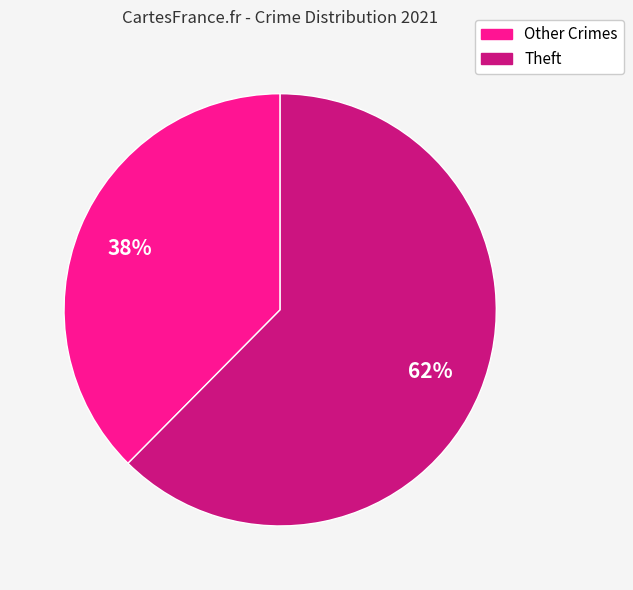

Is there any slice that represents more than half of the pie?

Yes